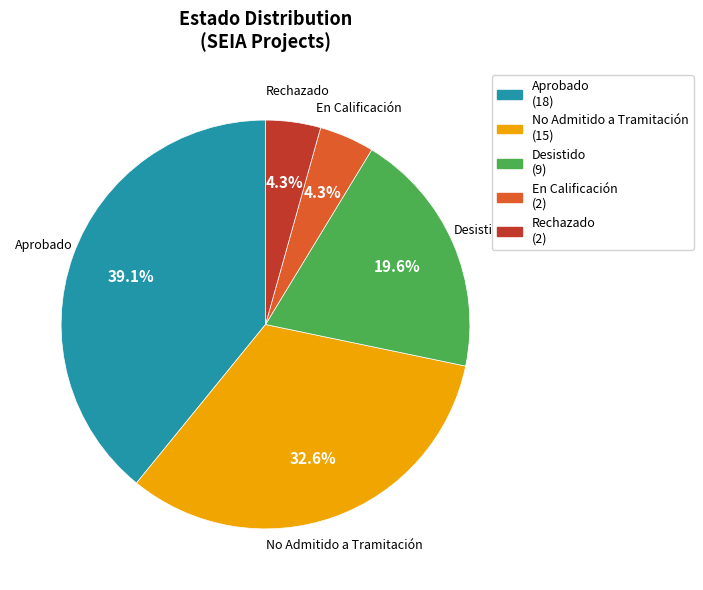

Between En Calificación and Desistido, which is larger?

Desistido